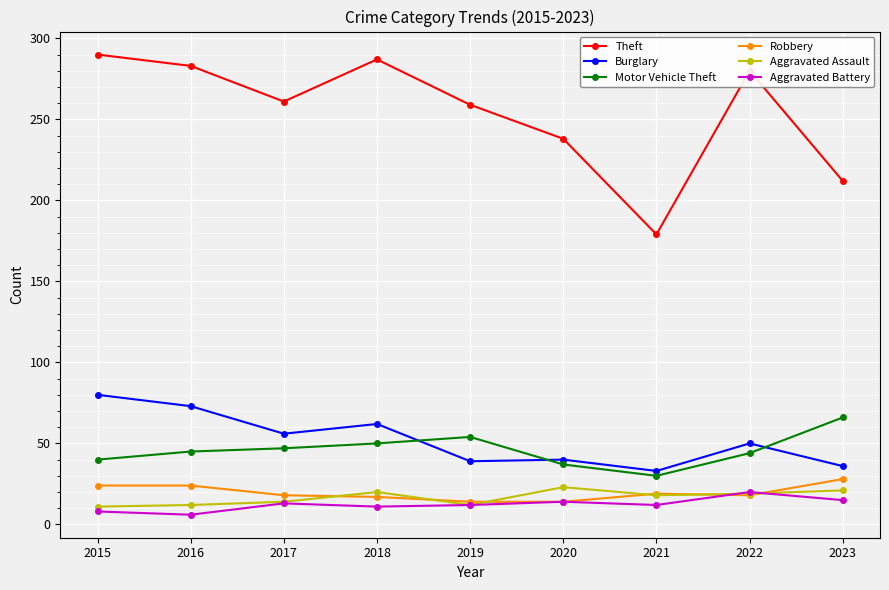

How many distinct data groups are displayed?

6